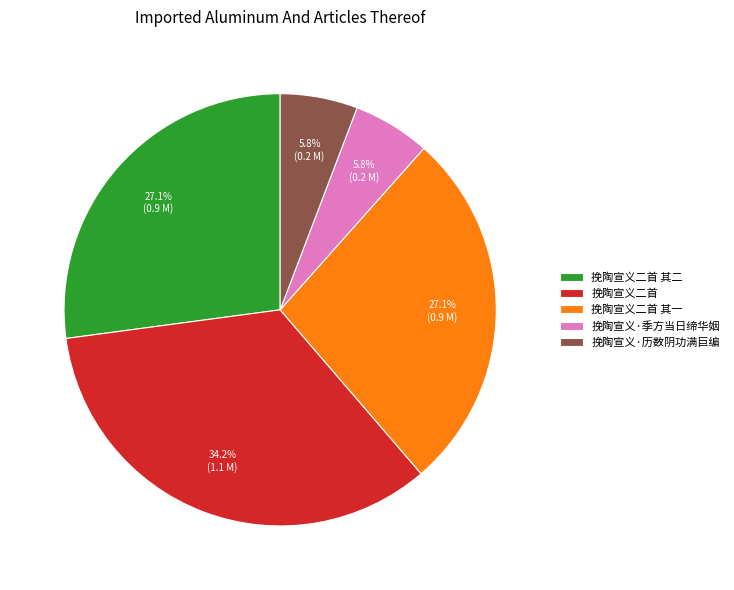

Is it true that 挽陶宣义二首 其一 is 39% of the pie?

False